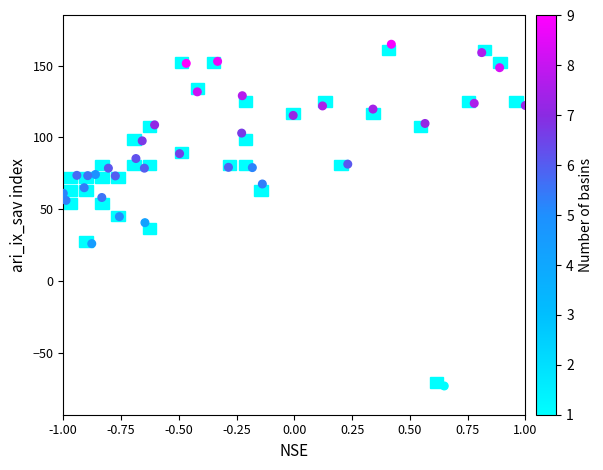

What is the range of Y values (max minus min)?

237.7